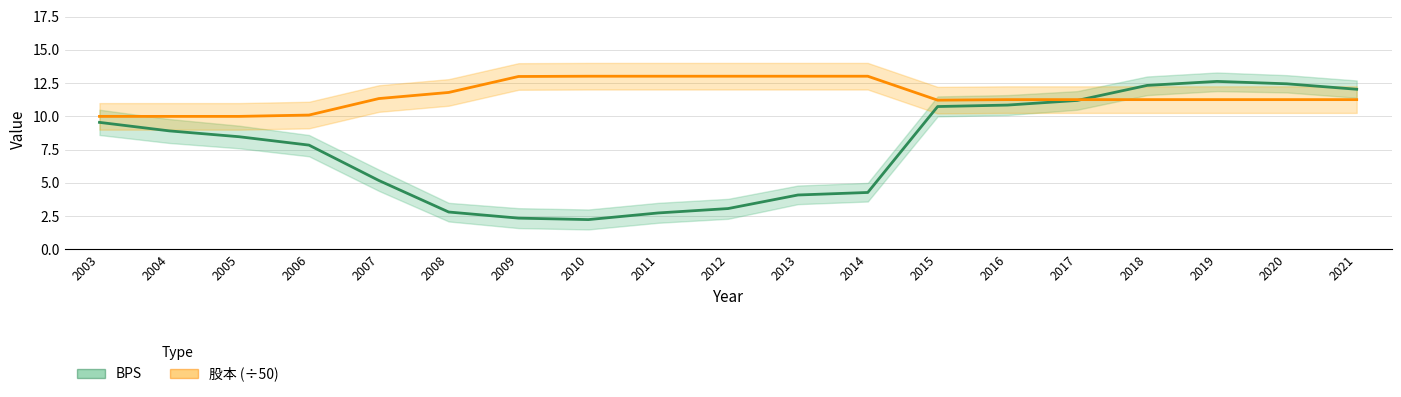

Does the chart display data point markers on the line(s)?

No